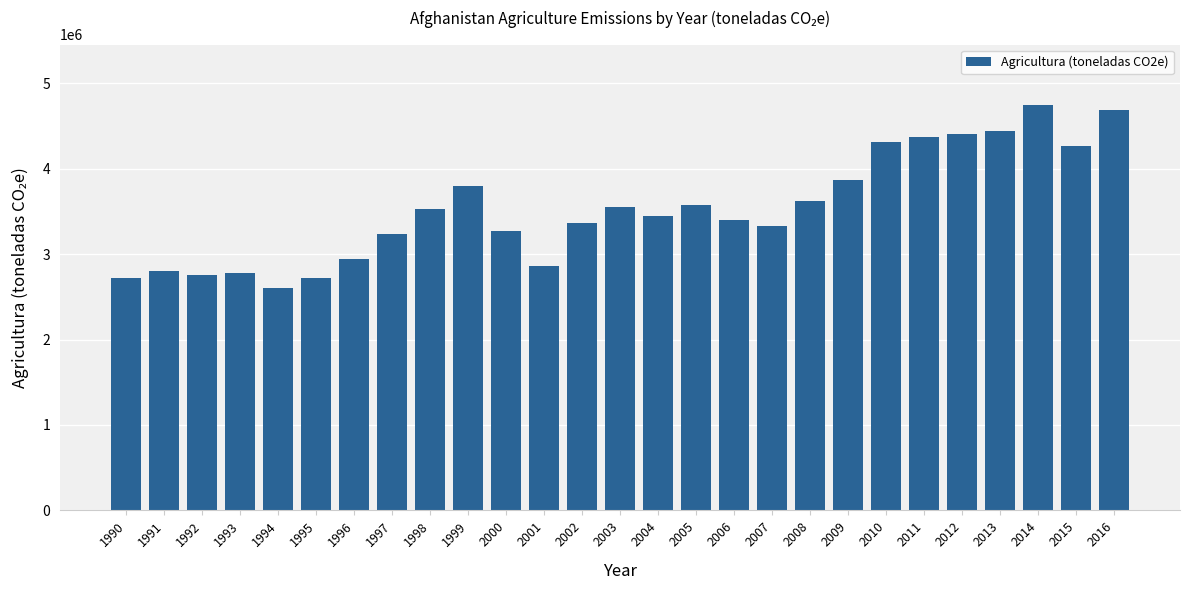

At which label does the data first exceed 3440000?

1998